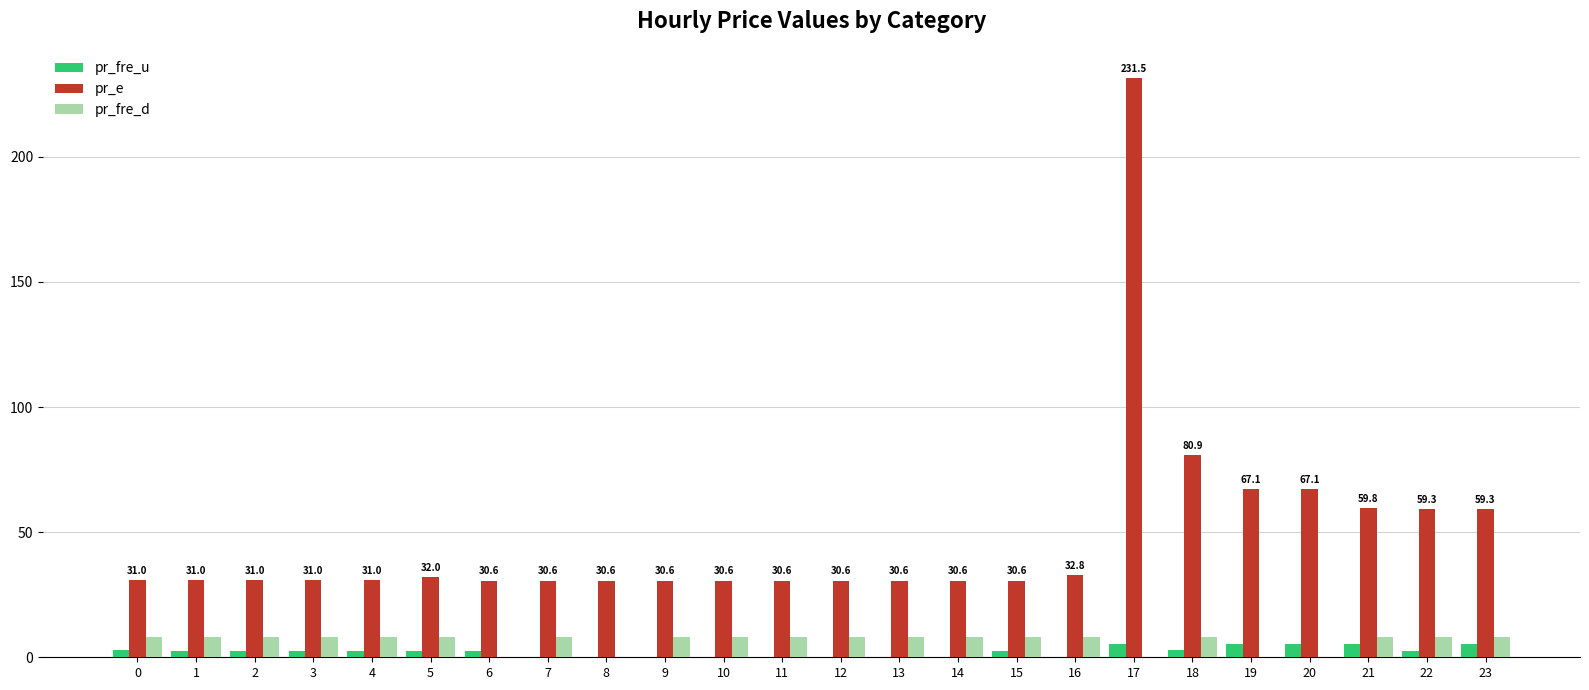

Are the bars grouped side by side (vs. stacked)?

Yes